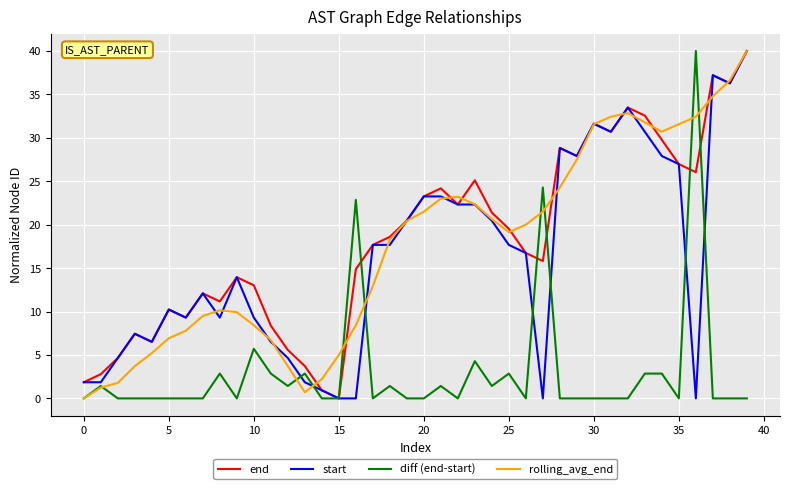

What is the maximum value for start?

40.0